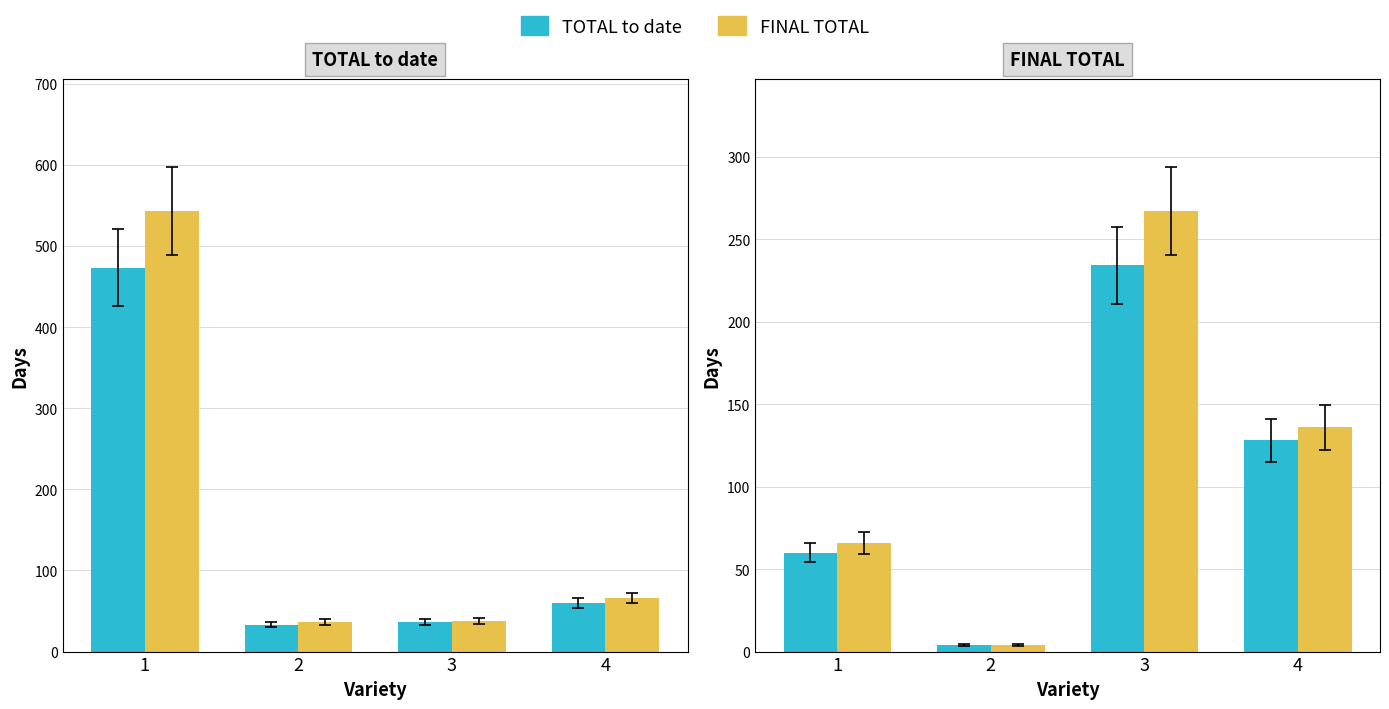

At which label does TOTAL to date first exceed 128?

3